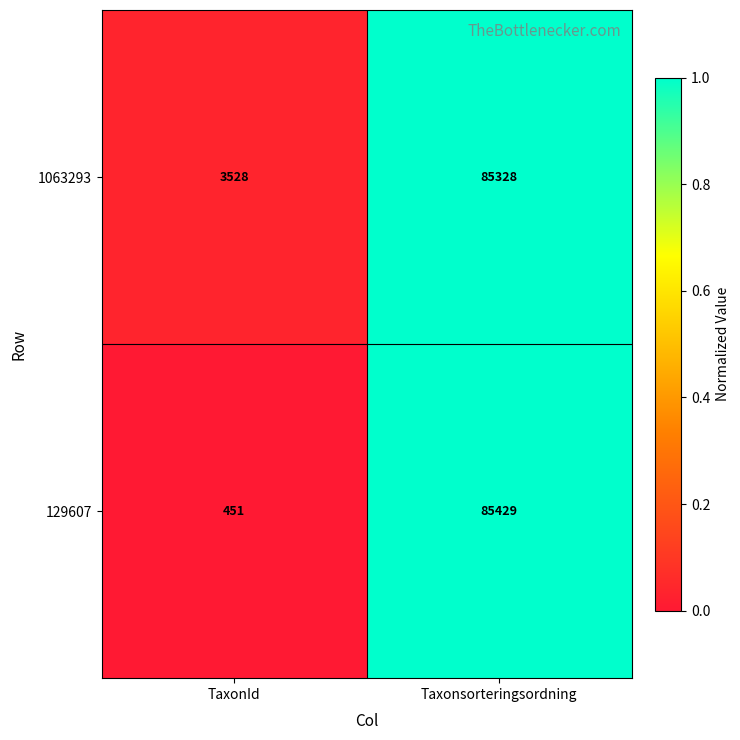

Count the number of data series in this chart.

2